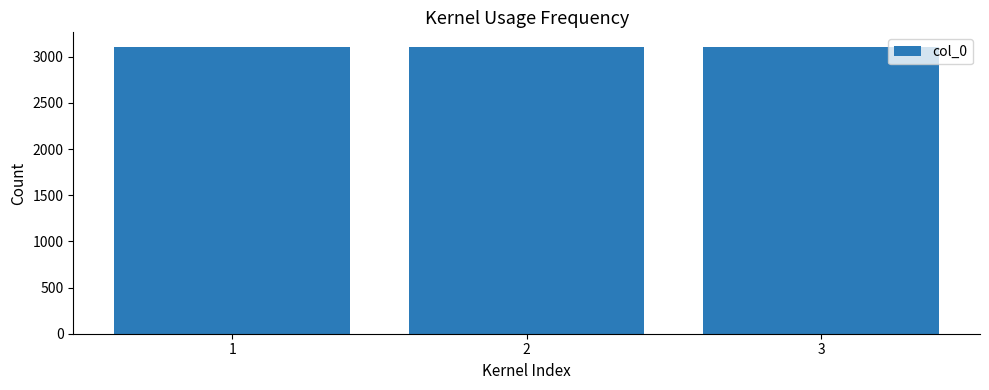

How many categories are shown in the chart?

3